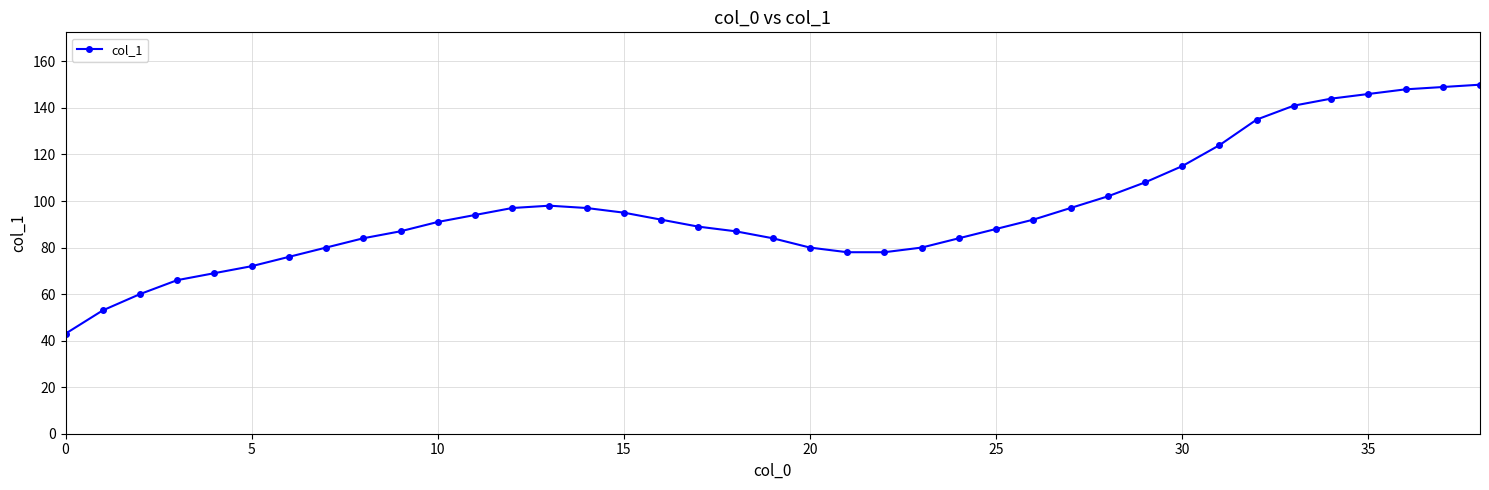

What is the difference between the maximum and minimum values?

107